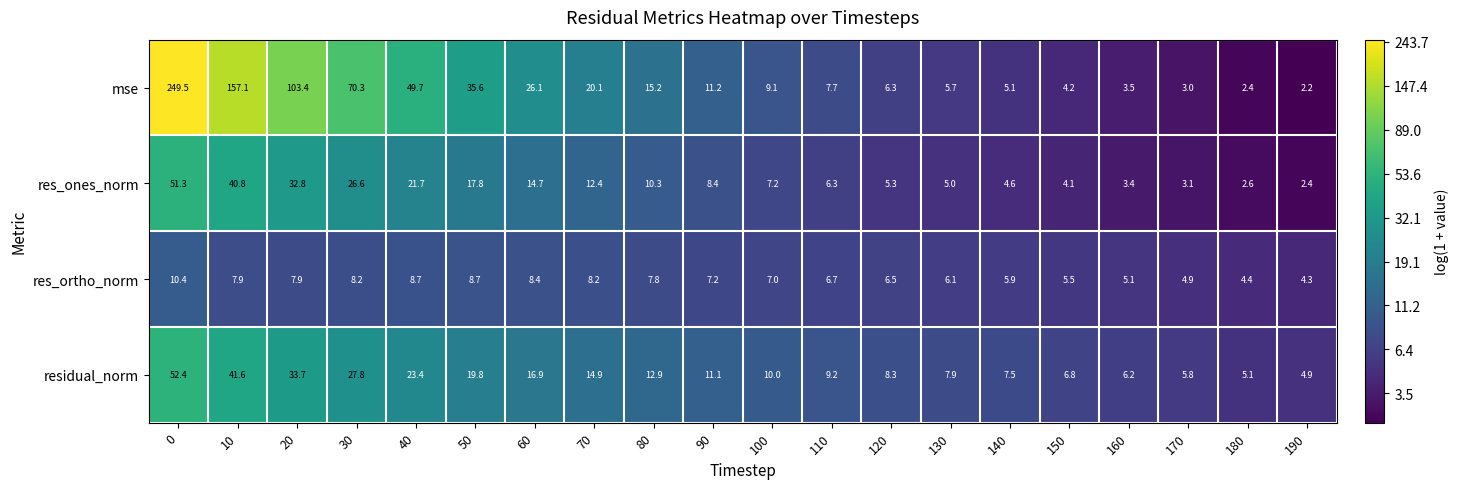

Which series has the largest range (max minus min)?

mse